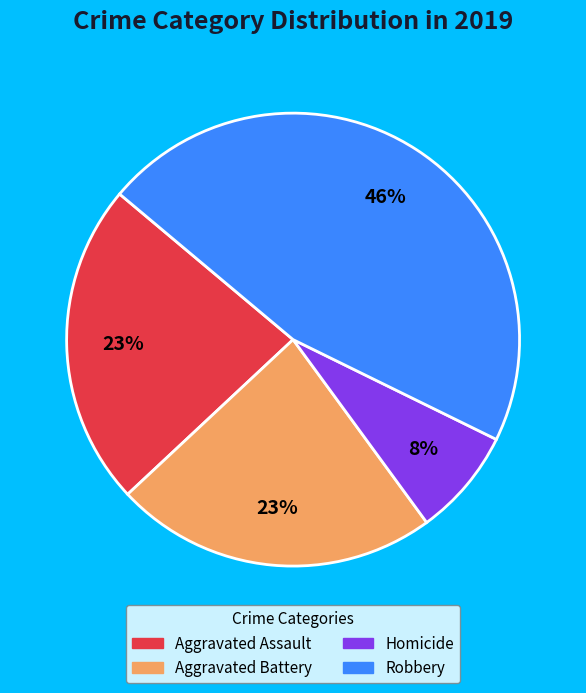

To the nearest percent, what is the average slice percentage?

25%